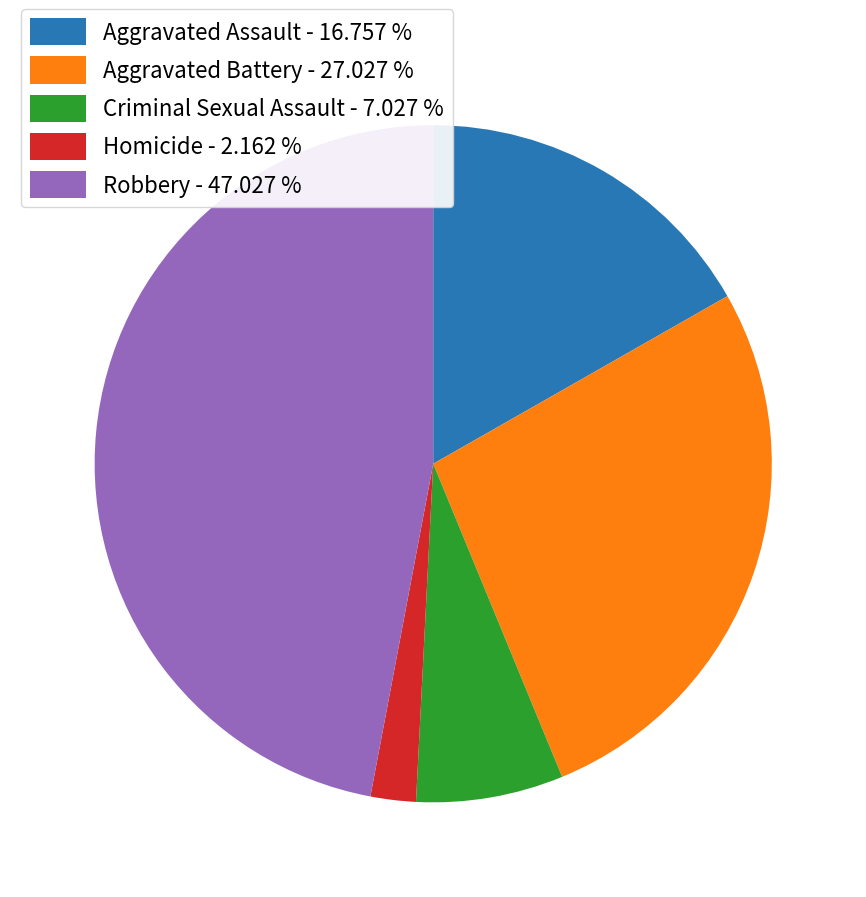

Rank the categories by value from lowest to highest.

Homicide, Criminal Sexual Assault, Aggravated Assault, Aggravated Battery, Robbery